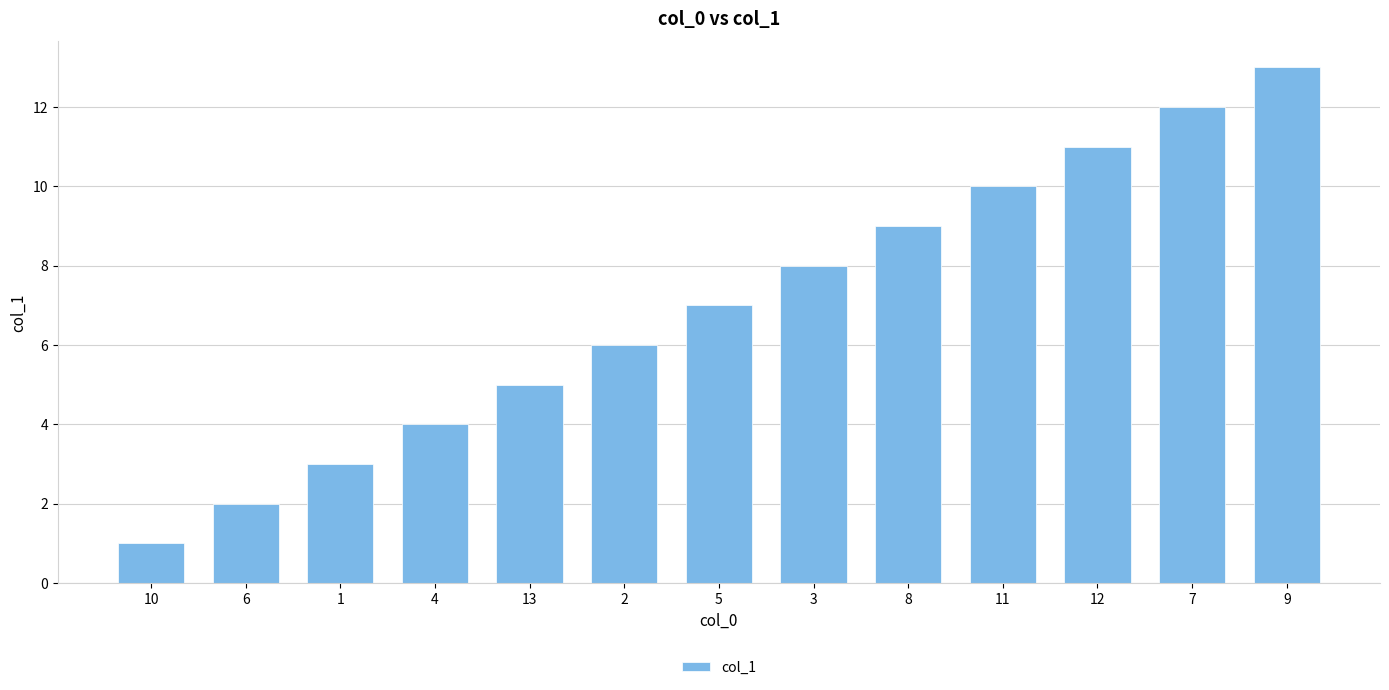

What is the minimum value shown in the chart?

1